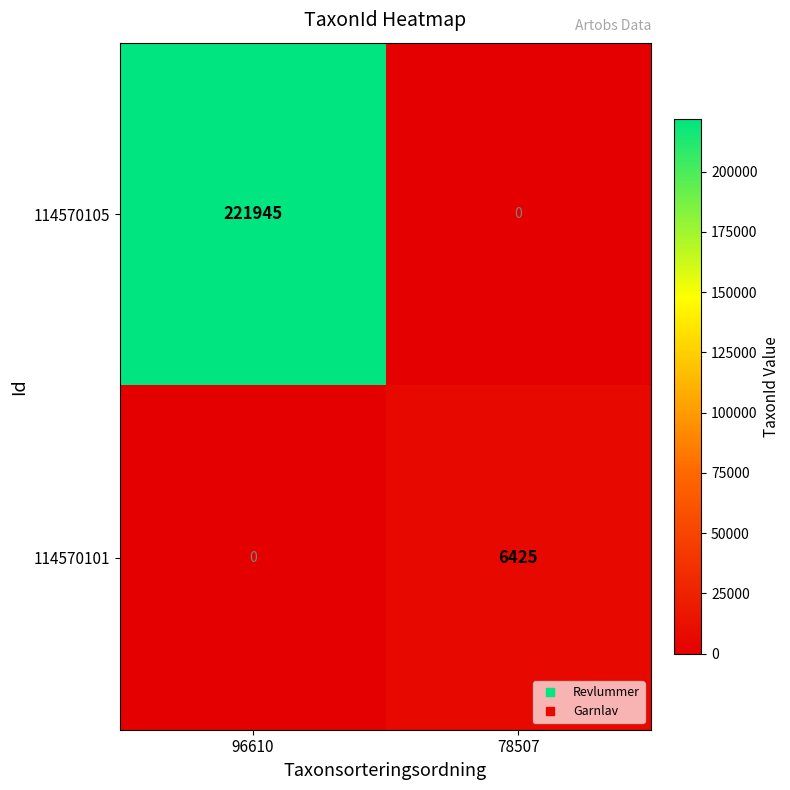

Which category has the highest value in the 114570105 series?

96610